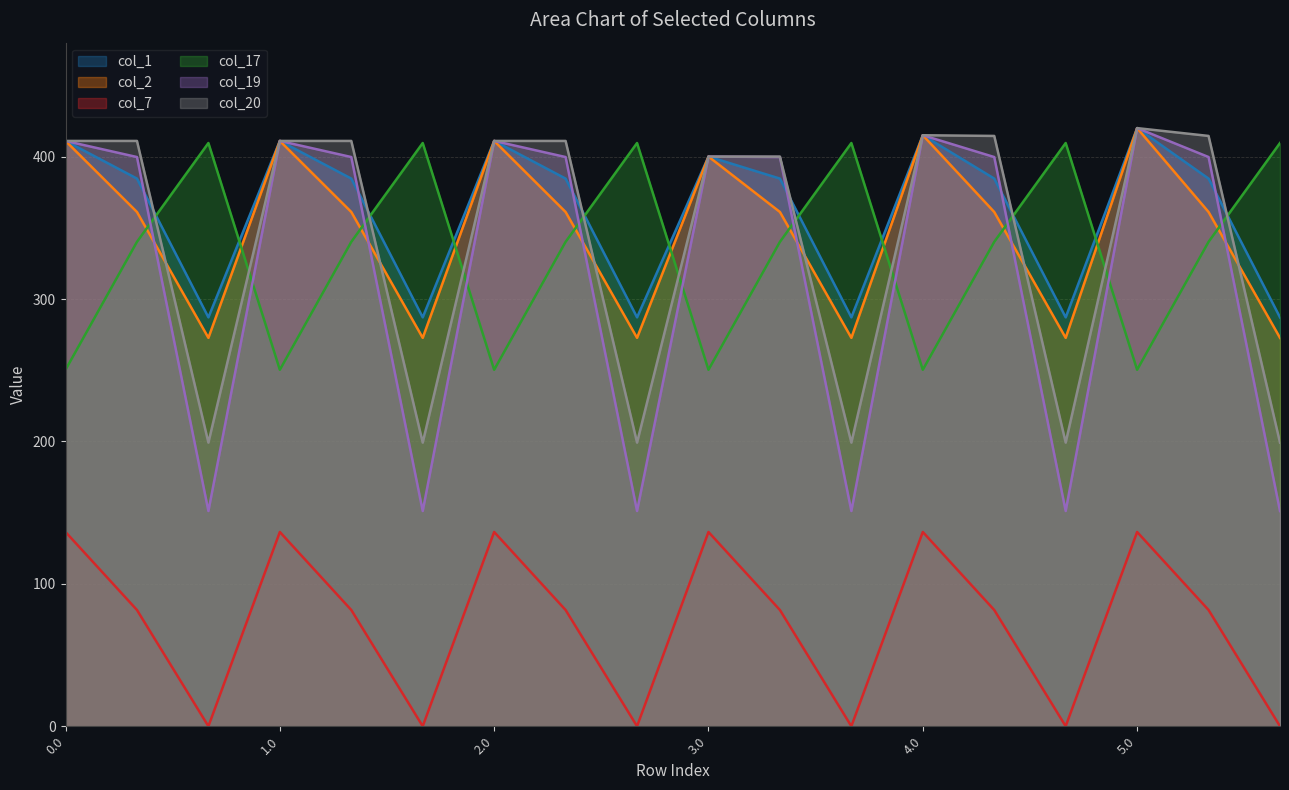

True or false: col_7 and col_1 cross at least once.

False